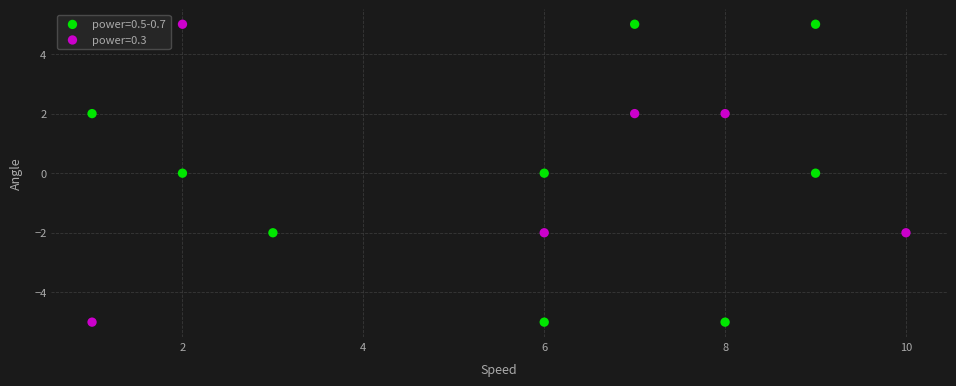

Which series has the largest Y range (max minus min)?

power=0.5-0.7